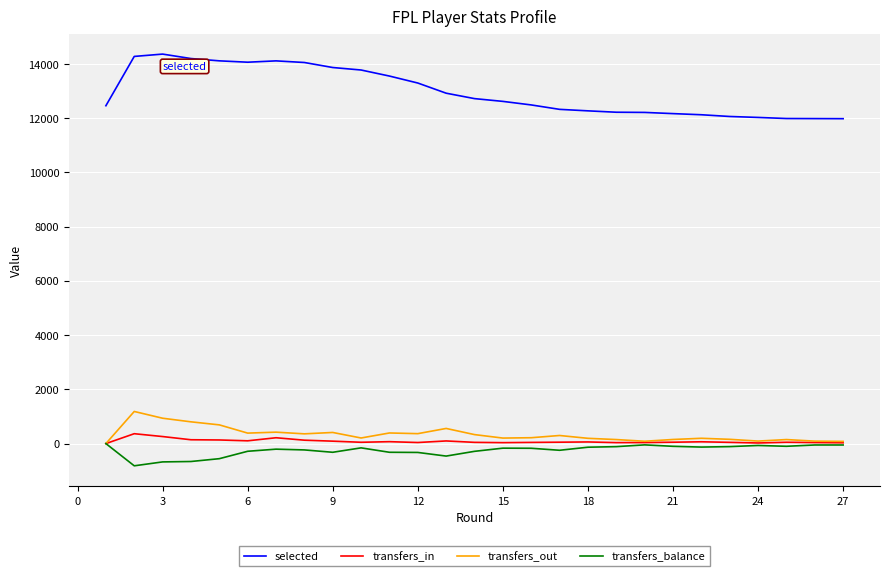

Which series has the widest spread of values?

selected